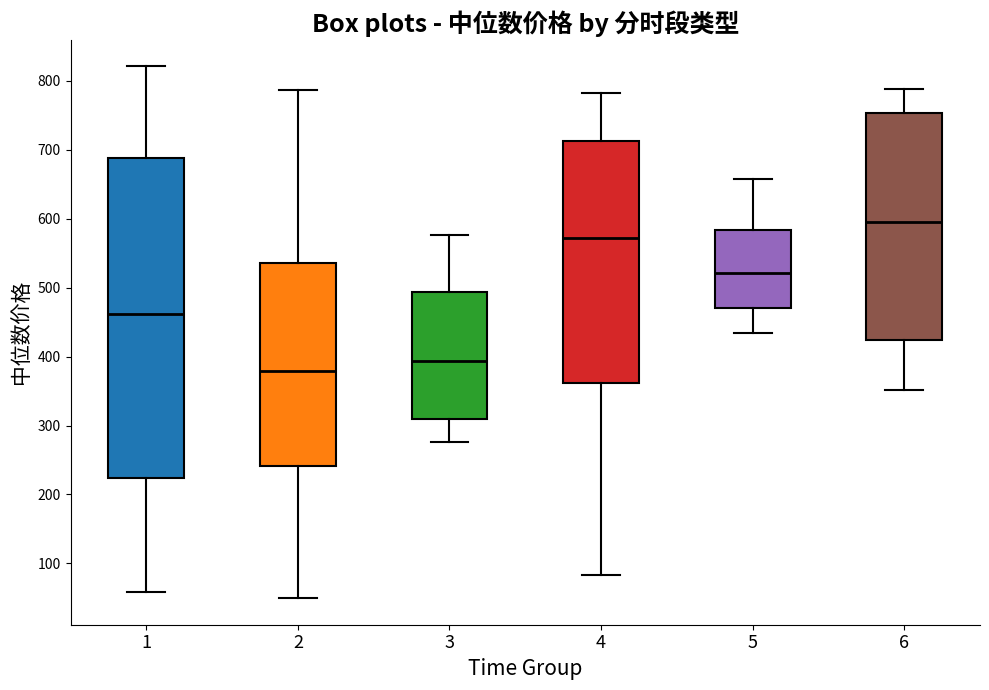

Which box's median line is the lowest?

2